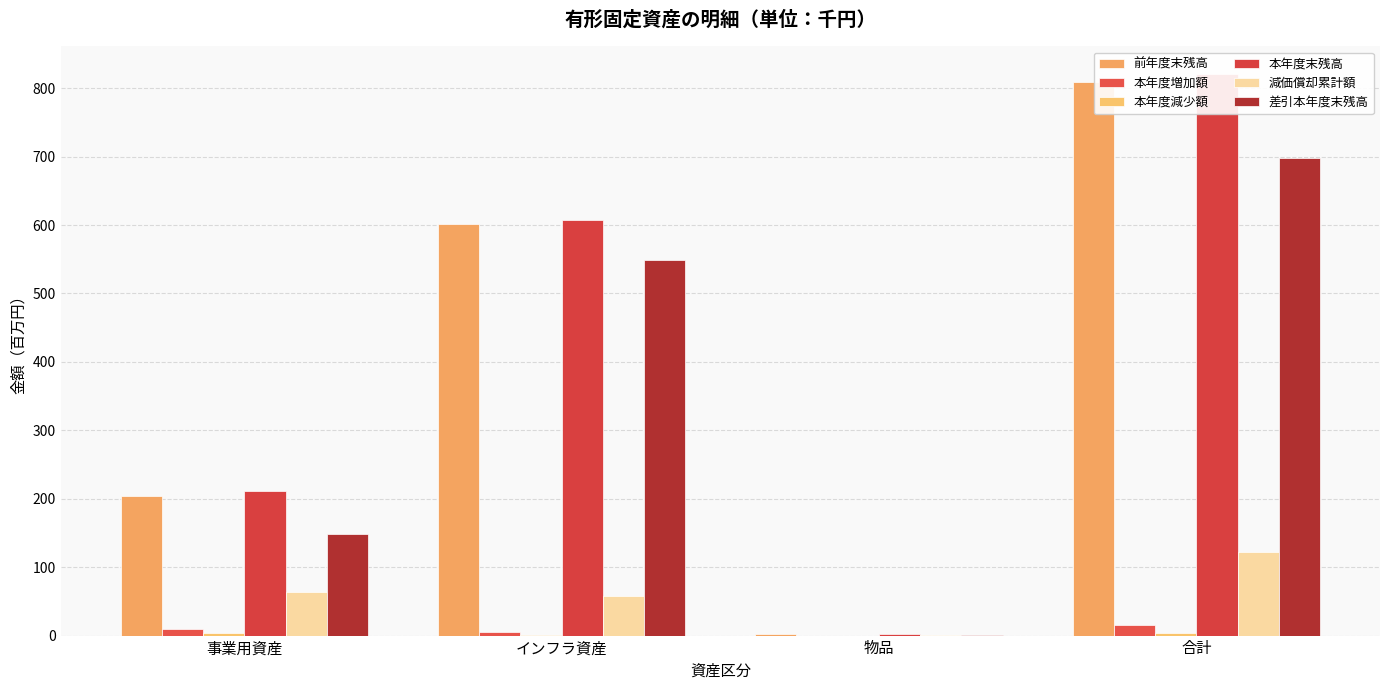

Which series has the largest total across all categories?

本年度末残高